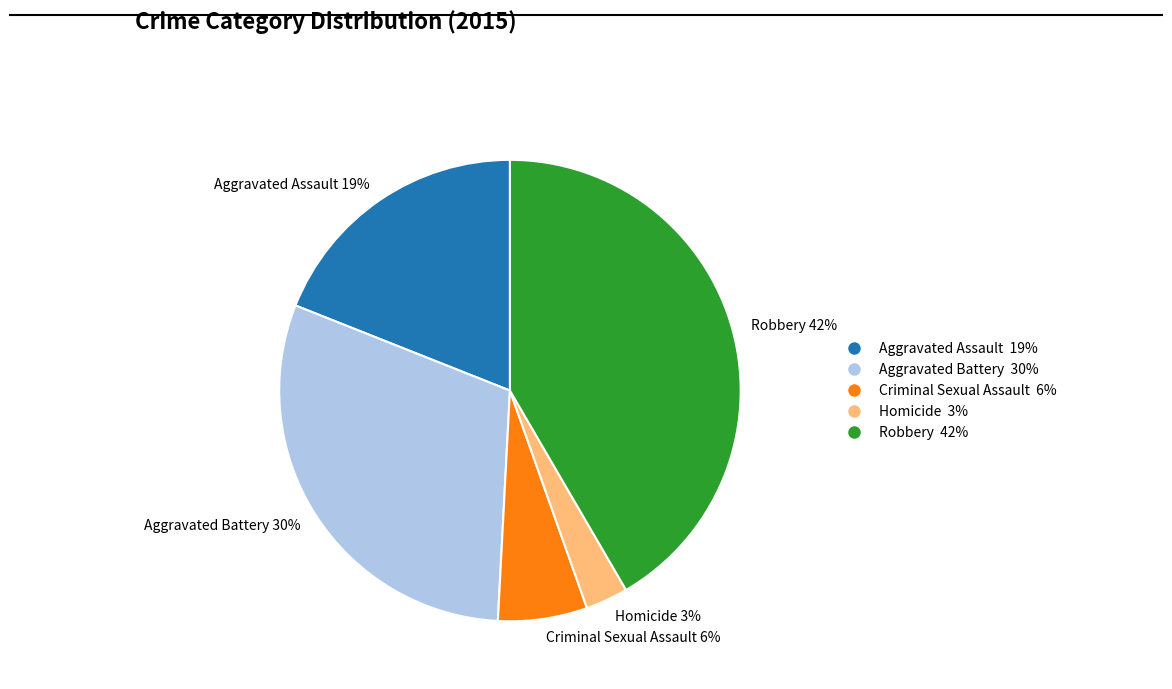

The Robbery slice represents 56% of the pie. True or false?

False